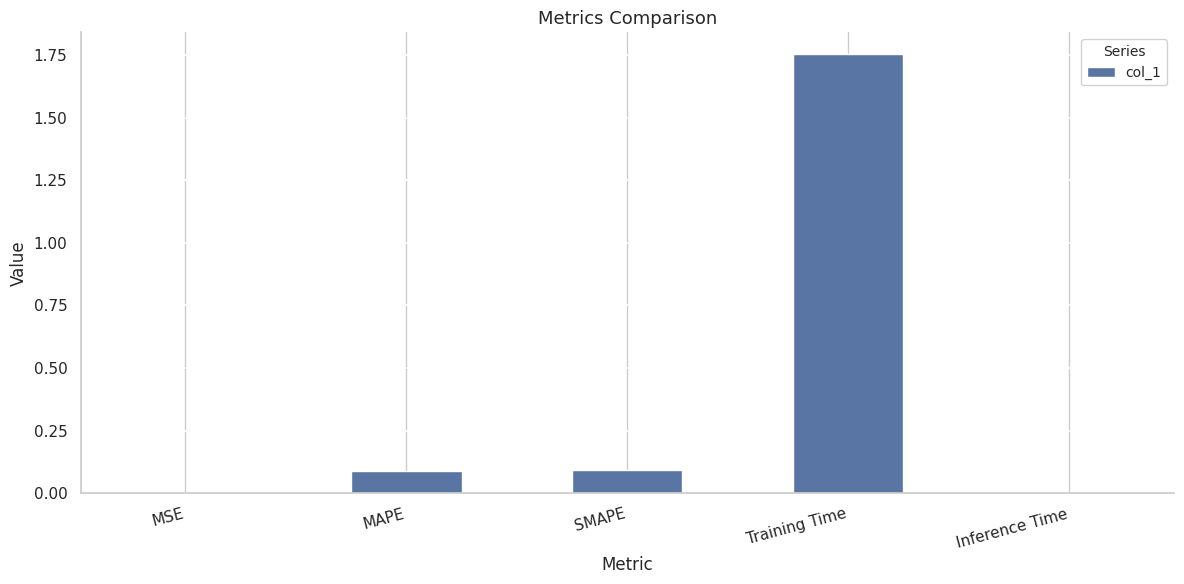

True or false: the data shows 0.1 at MAPE.

True